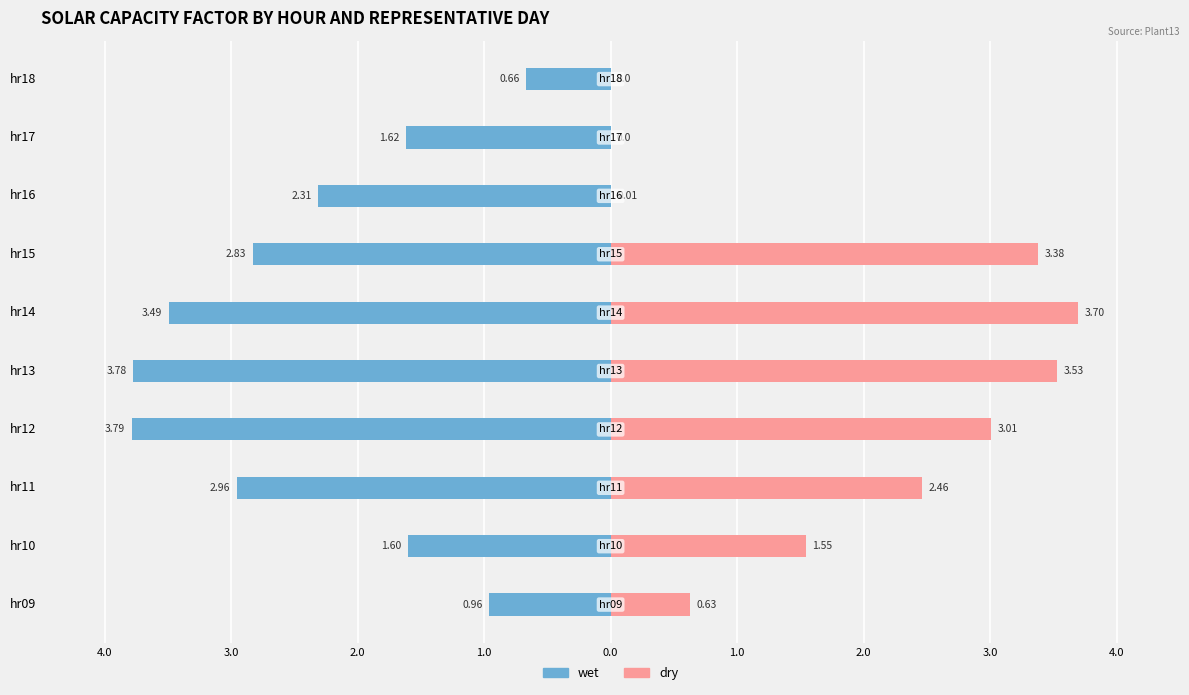

Reading left to right, transcribe all the data shown in this chart.

wet: -1.0	-1.6	-3.0	-3.8	-3.8	-3.5	-2.8	-2.3	-1.6	-0.7
dry: 0.6	1.5	2.5	3.0	3.5	3.7	3.4	0.0	0.0	0.0